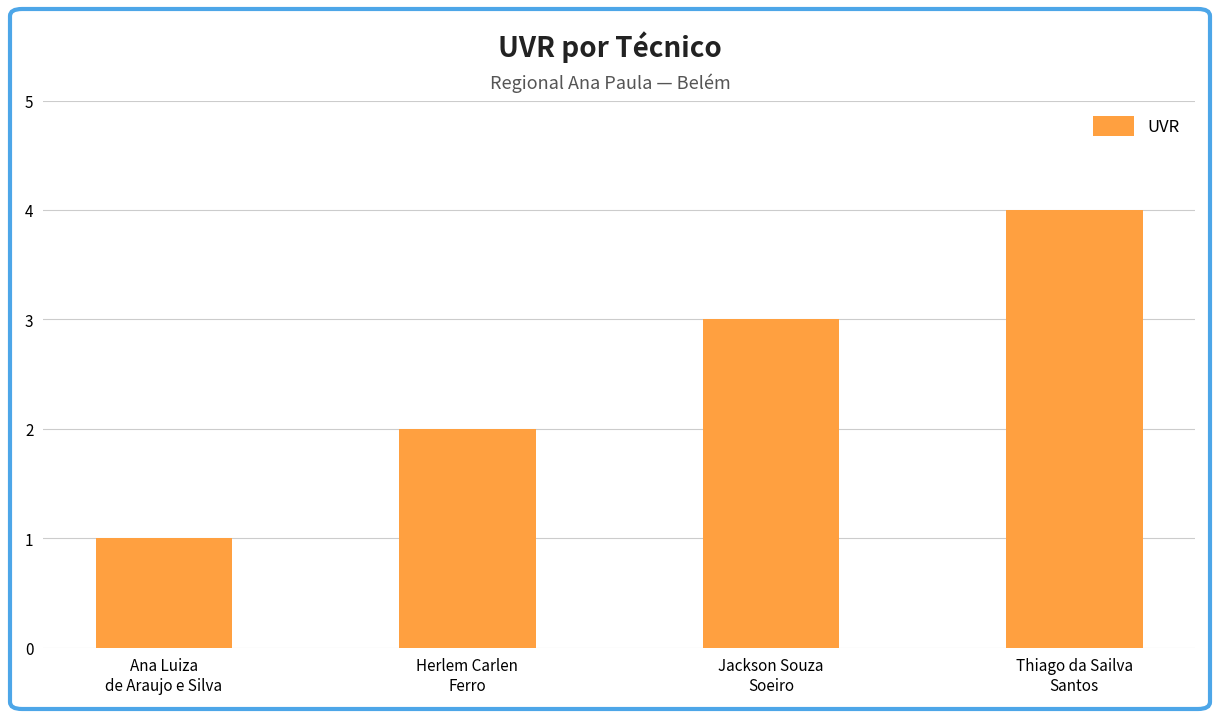

What is the value of the 1st bar from the left?

1